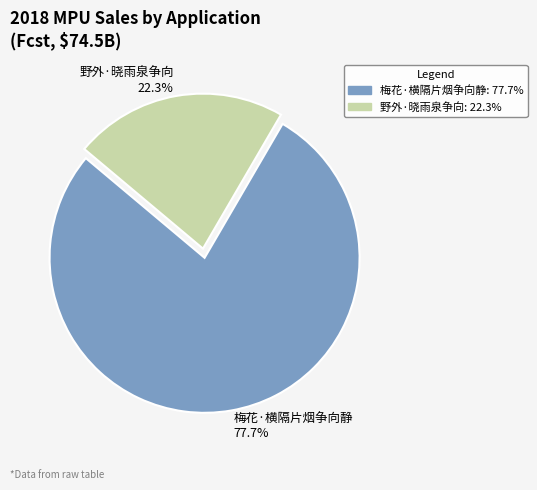

What is the smallest slice in the pie chart?

野外·晓雨泉争向